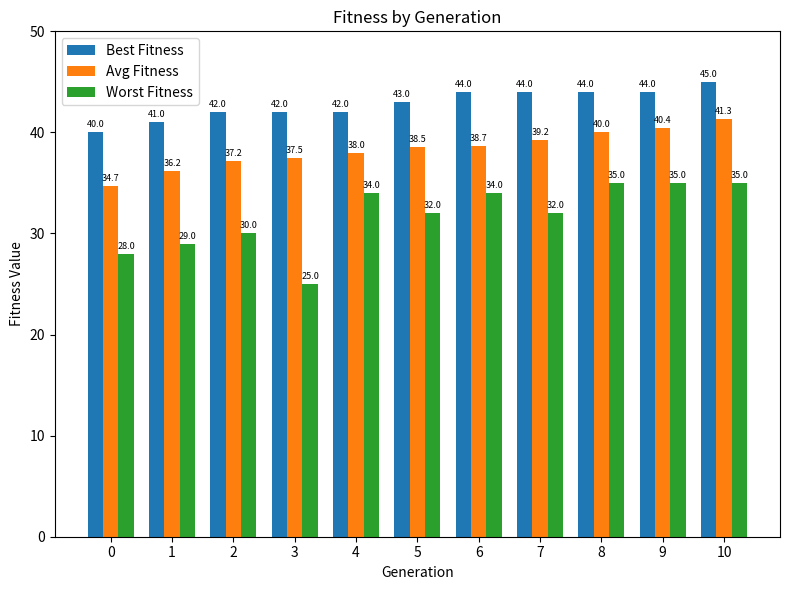

Which category has the highest value across all series?

10